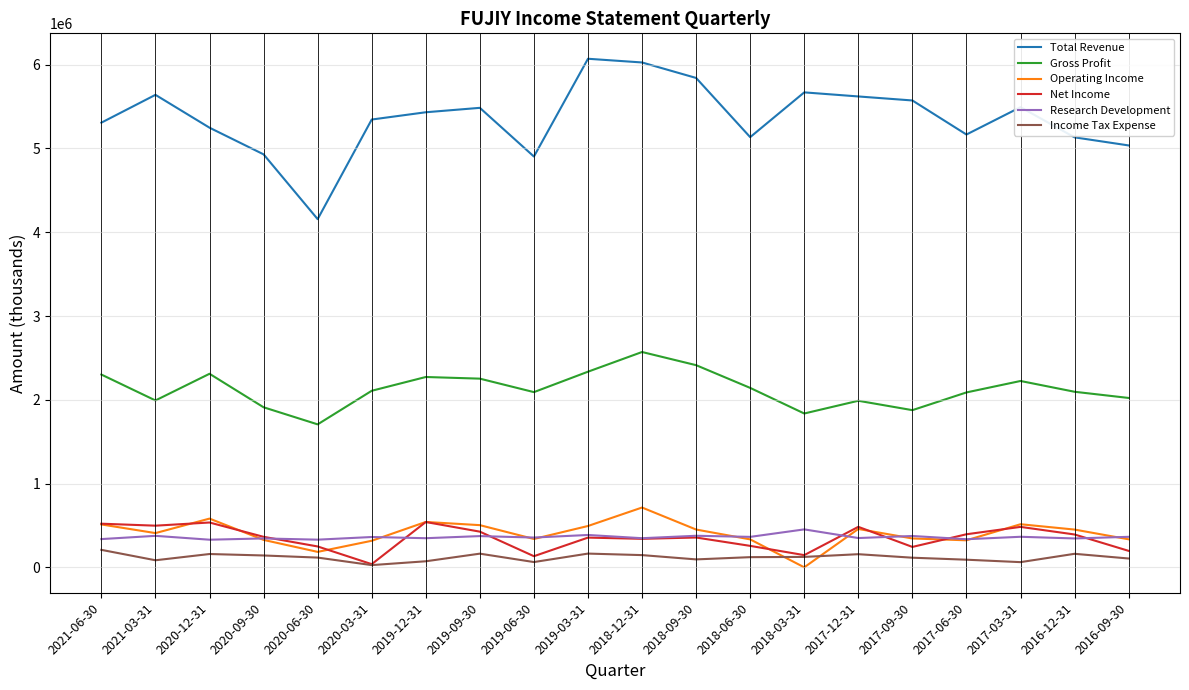

What is the maximum value shown in the chart?

6070400